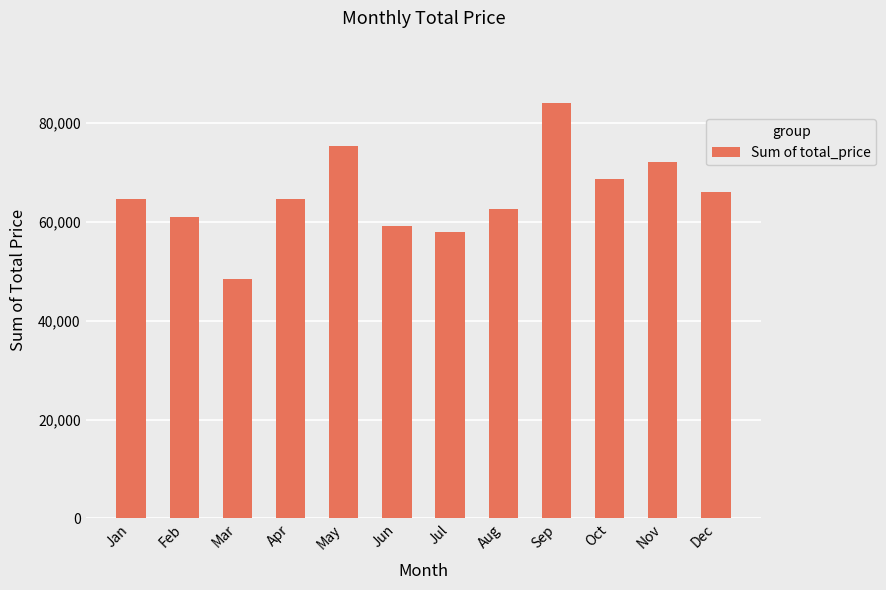

Which has a higher value, Feb or Aug?

Aug